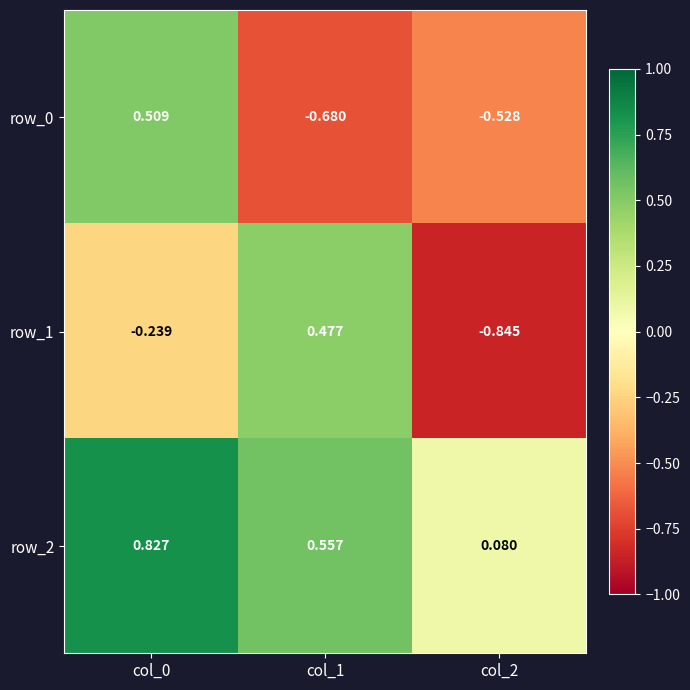

Is it true that row_2 equals 0.8 at col_1?

False